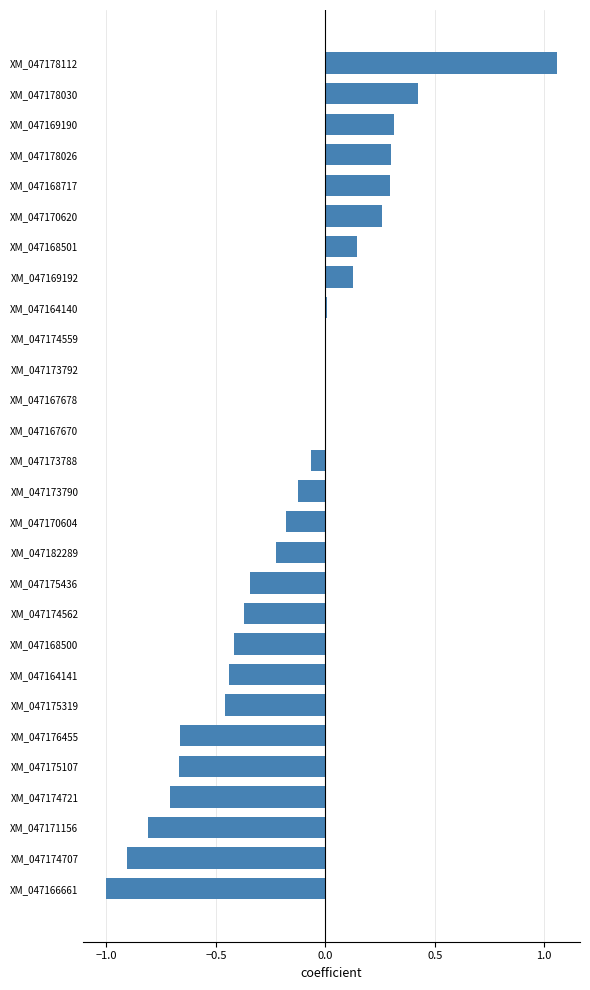

What is the sum of all values?

-4.4